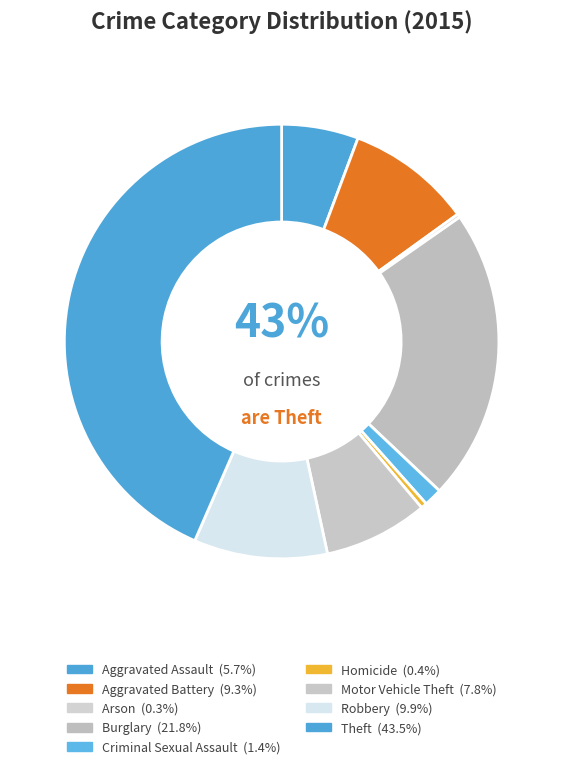

True or false: Robbery accounts for 1% of the total.

False